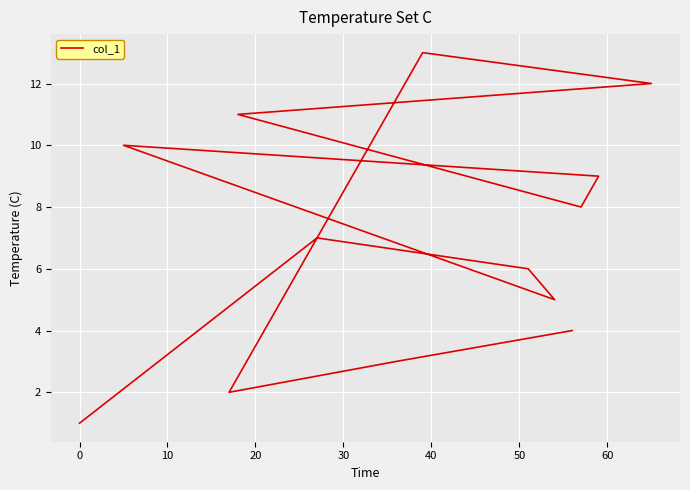

How many interior local peaks (higher than both neighbors) does the data have?

3